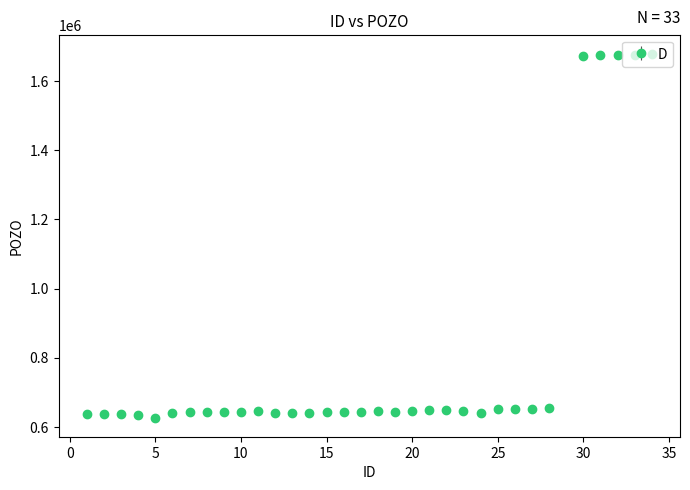

What is the smallest value displayed?

625690